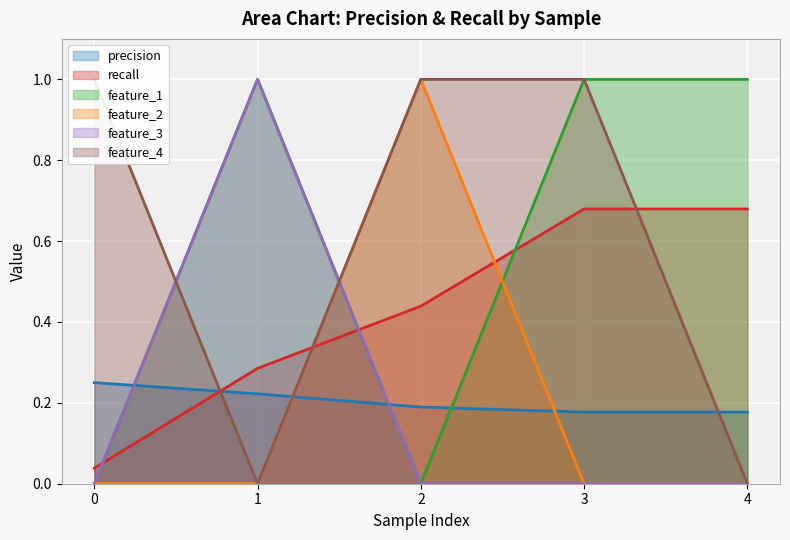

How many times do feature_2 and precision cross each other?

2